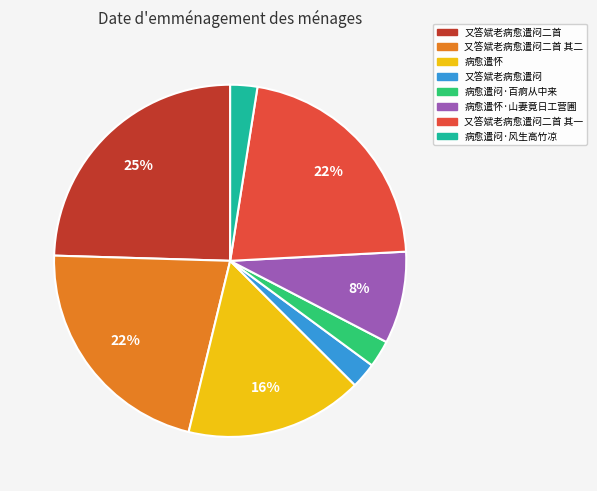

To the nearest percent, what is the average slice percentage?

12%